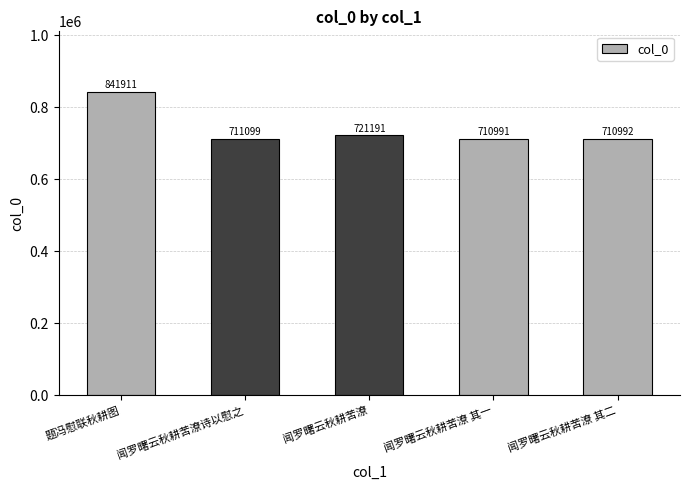

Where is the data nearest to the value 776451?

闻罗曙云秋耕苦潦